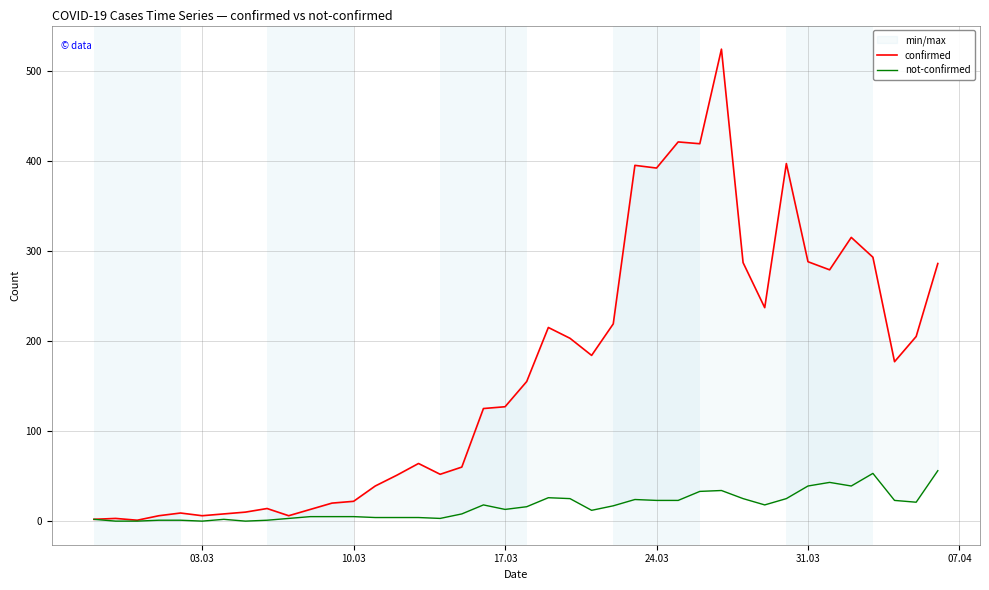

What are all the series names shown in the legend?

confirmed, not-confirmed